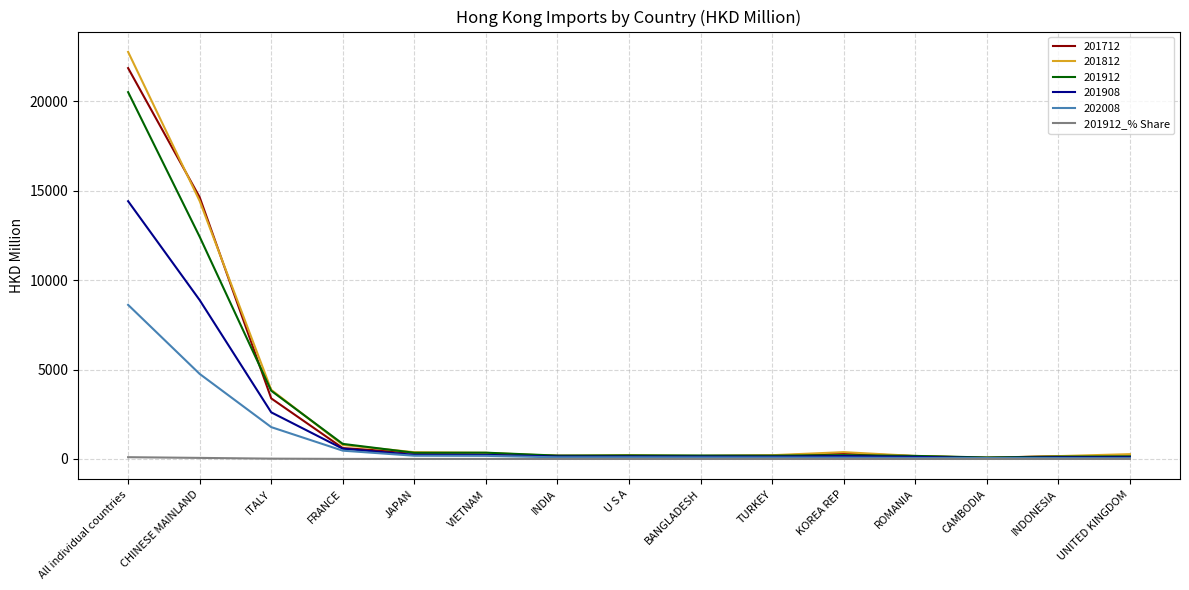

Where is 201908 nearest to the value 7236?

CHINESE MAINLAND